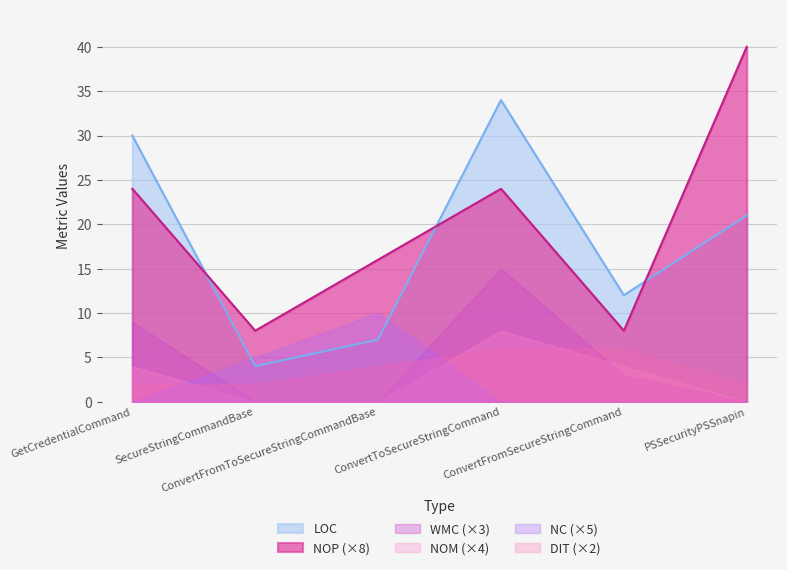

Reading right to left, what are all the values shown in this chart?

LOC: 21	12	34	7	4	30
NOP: 5	1	3	2	1	3
WMC: 0	1	5	0	0	3
NOM: 0	1	2	0	0	1
NC: 0	0	0	2	1	0
DIT: 1	3	3	2	1	1